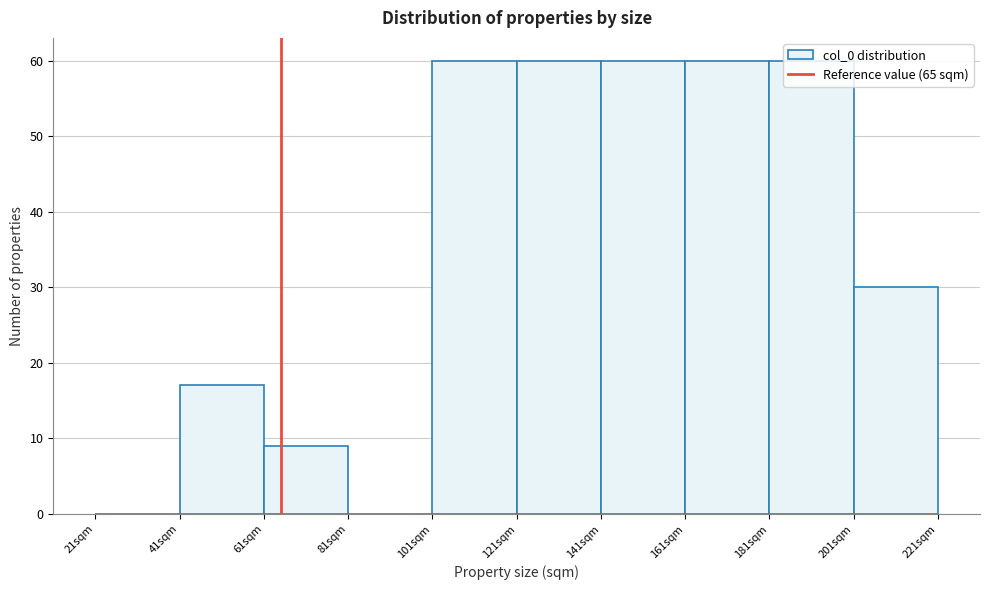

Reading left to right, transcribe this chart: for each bar, give the range it covers on the x-axis and its height. Neither the bar edges nor the heights are printed on the chart, so give them approximately, as read against the axes.

21 to 41: 0
41 to 61: 17
61 to 81: 9
81 to 101: 0
101 to 121: 60
121 to 141: 60
141 to 161: 60
161 to 181: 60
181 to 201: 60
201 to 221: 30